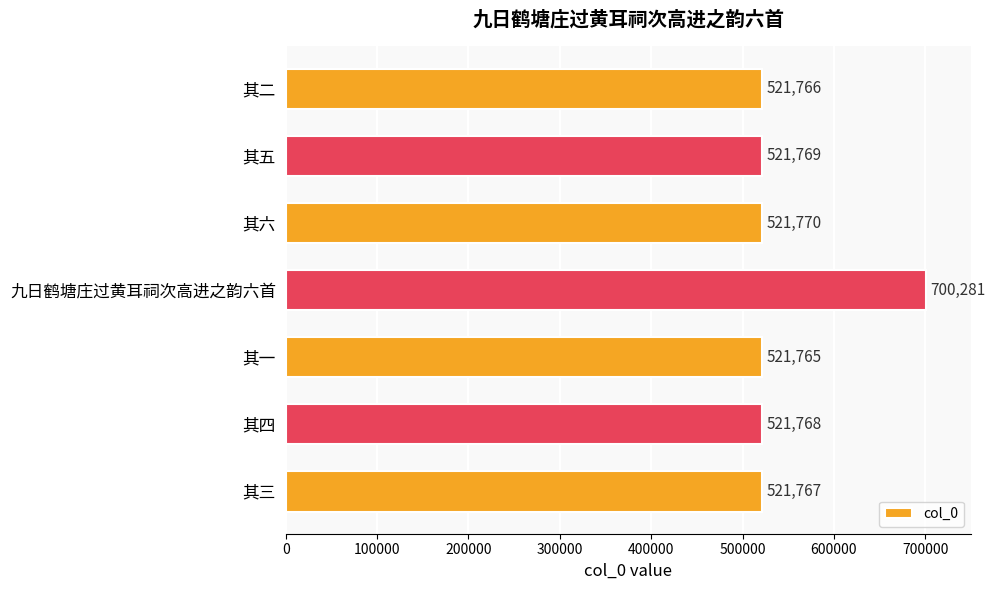

The chart shows a value of 932652 at 其三. True or false?

False